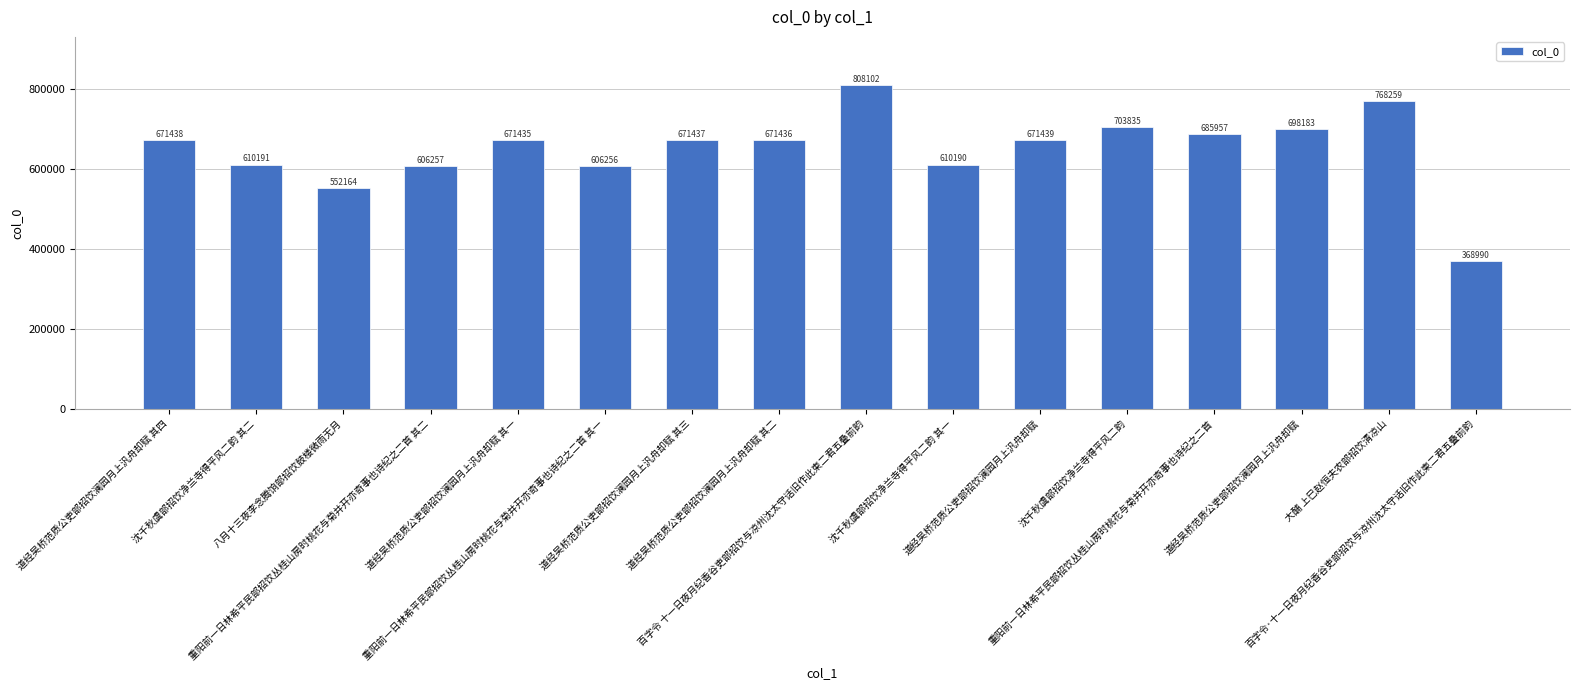

What is the sum of all values?

10375569